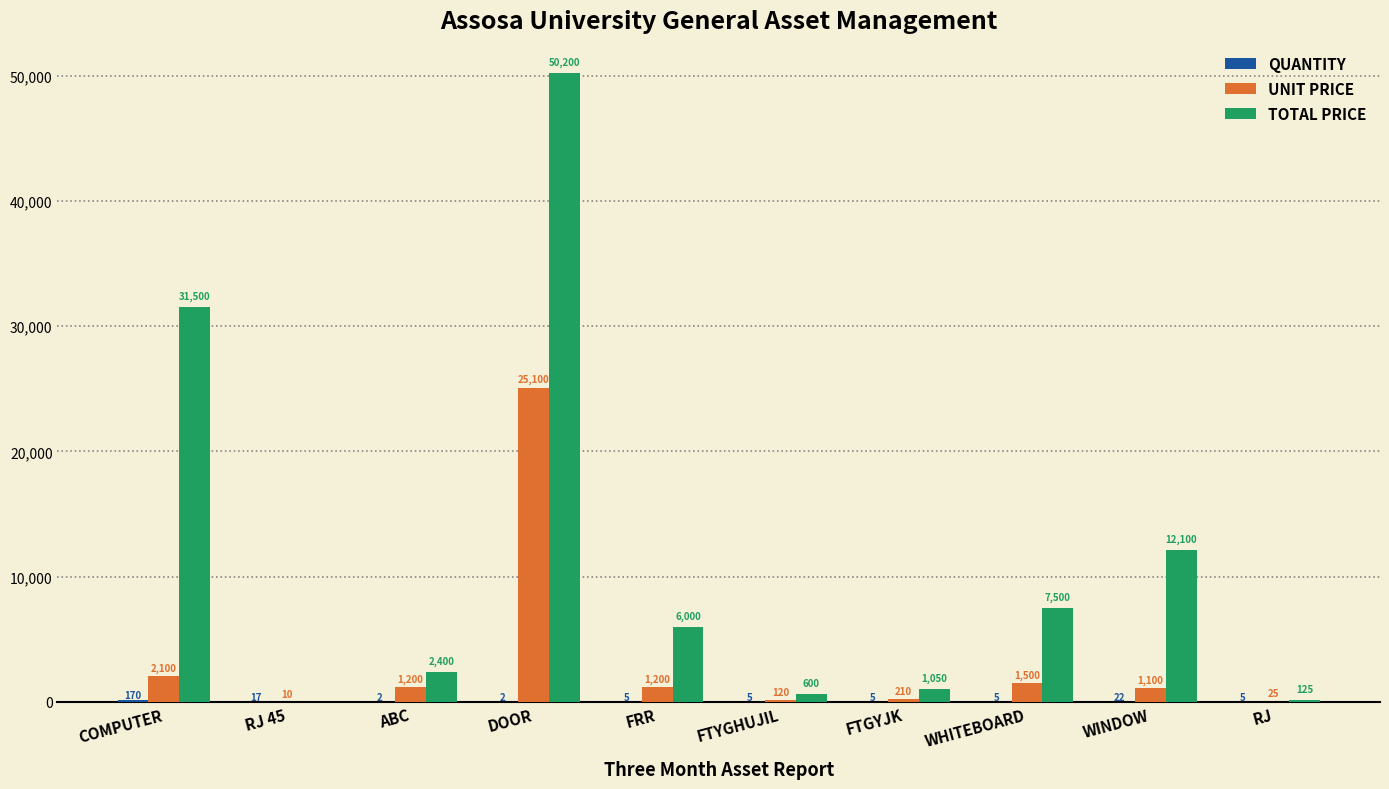

At which category is the sum across all series the highest?

DOOR